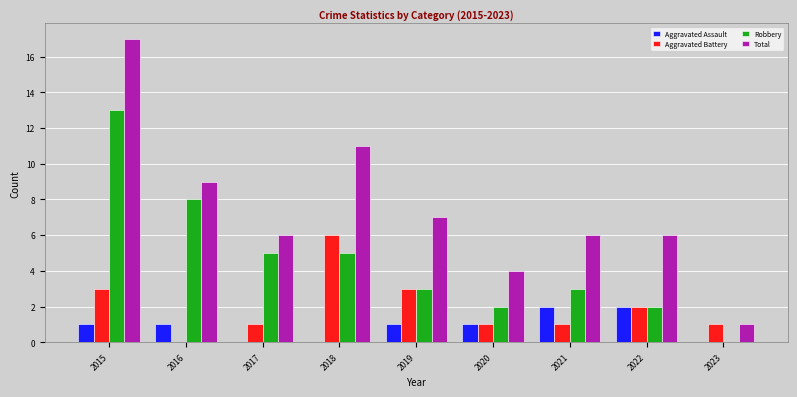

Is it true that Aggravated Battery equals 6 at 2018?

True